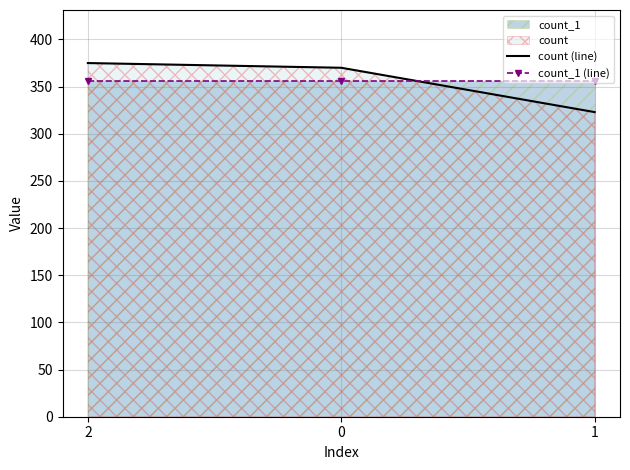

Does the chart have visible grid lines?

Yes